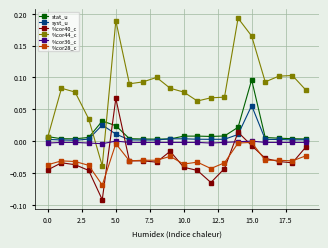

Which series has the widest spread of values?

%cor44_c